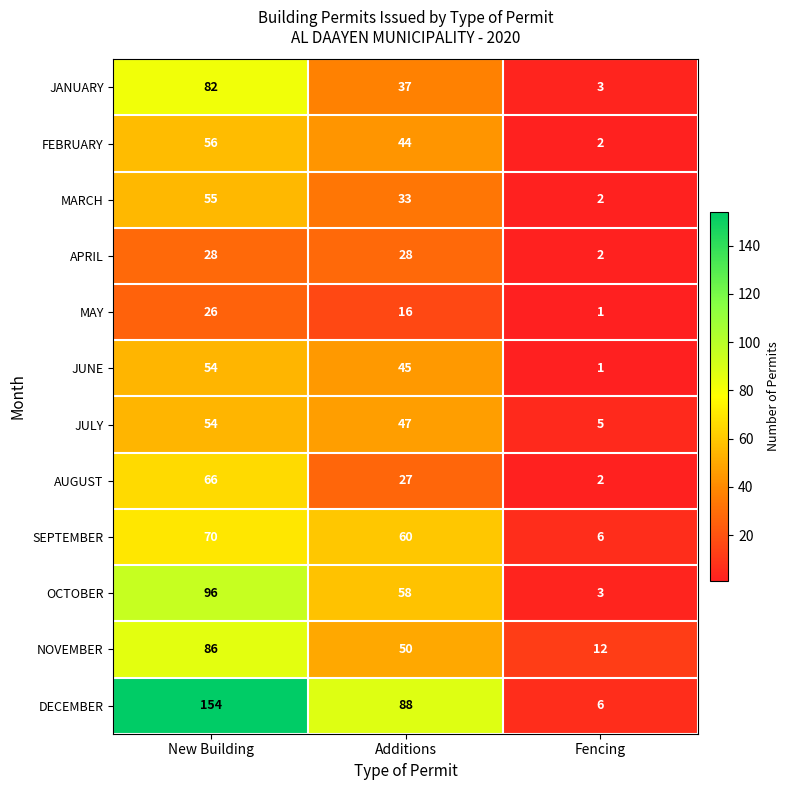

The value of MARCH at Fencing is 2. True or false?

True